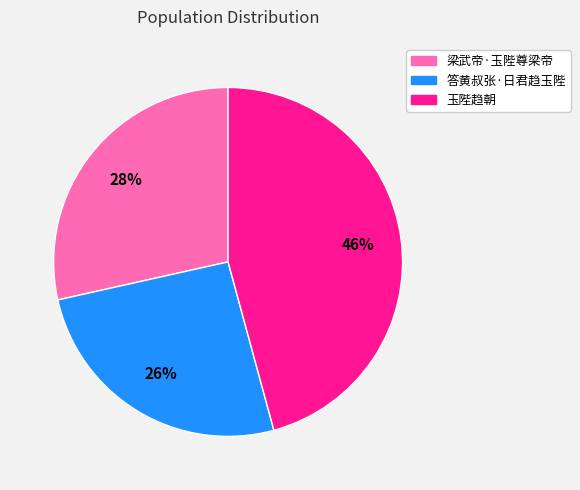

The 梁武帝·玉陛尊梁帝 slice represents 38% of the pie. True or false?

False